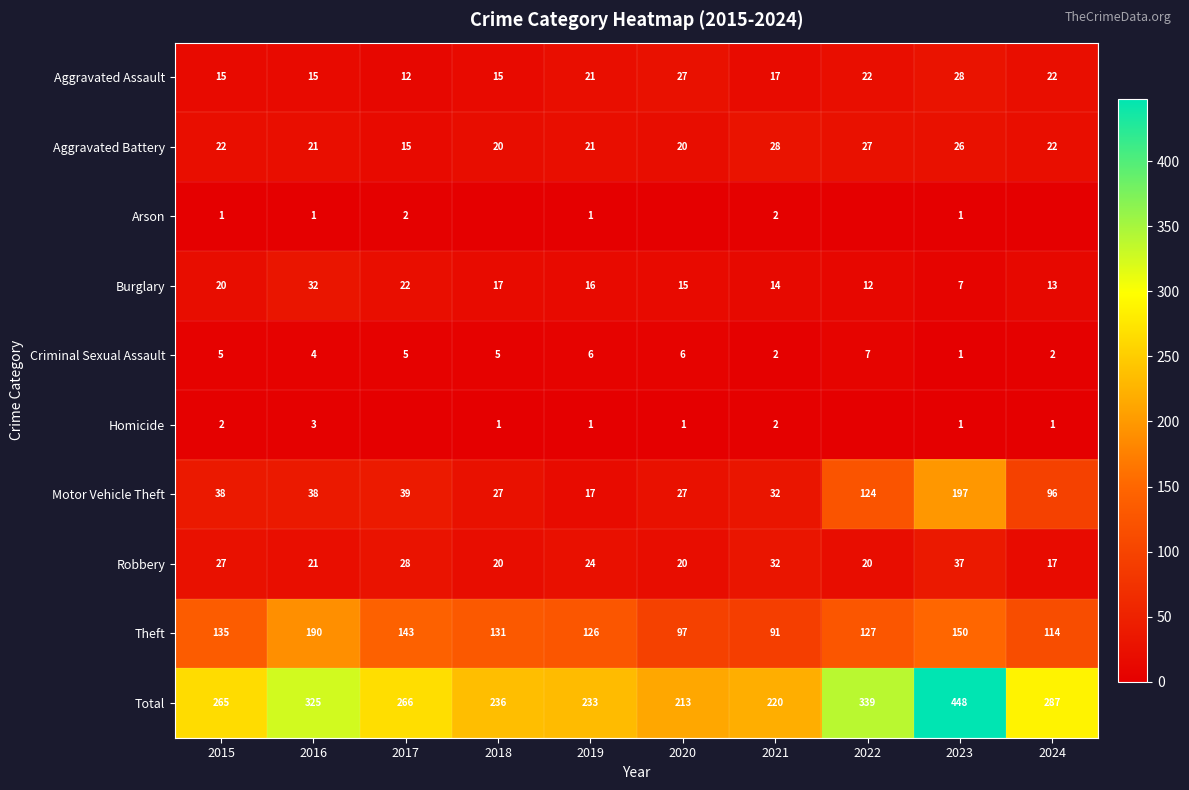

What is the minimum value for Total?

213